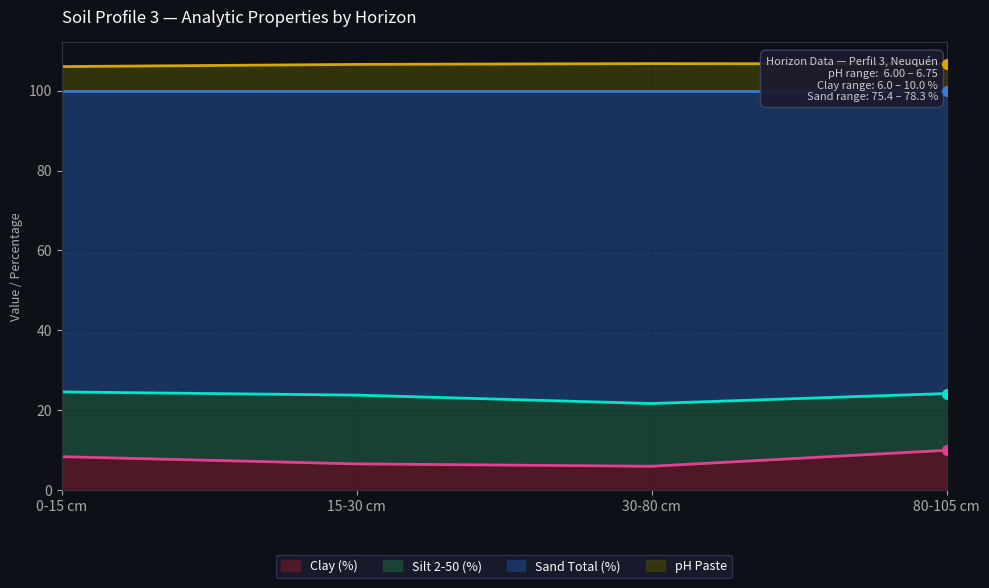

True or false: Clay (%) has a value of 6.0 at 30-80 cm.

True